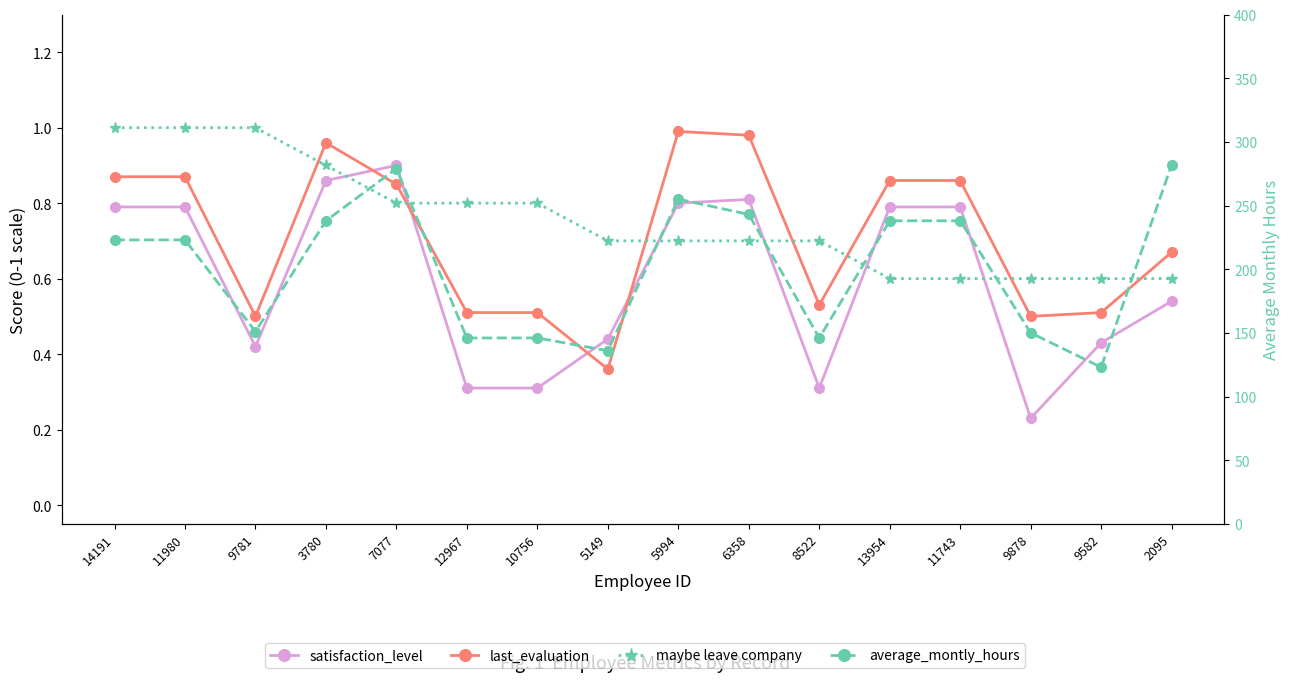

Does the chart have visible grid lines?

No